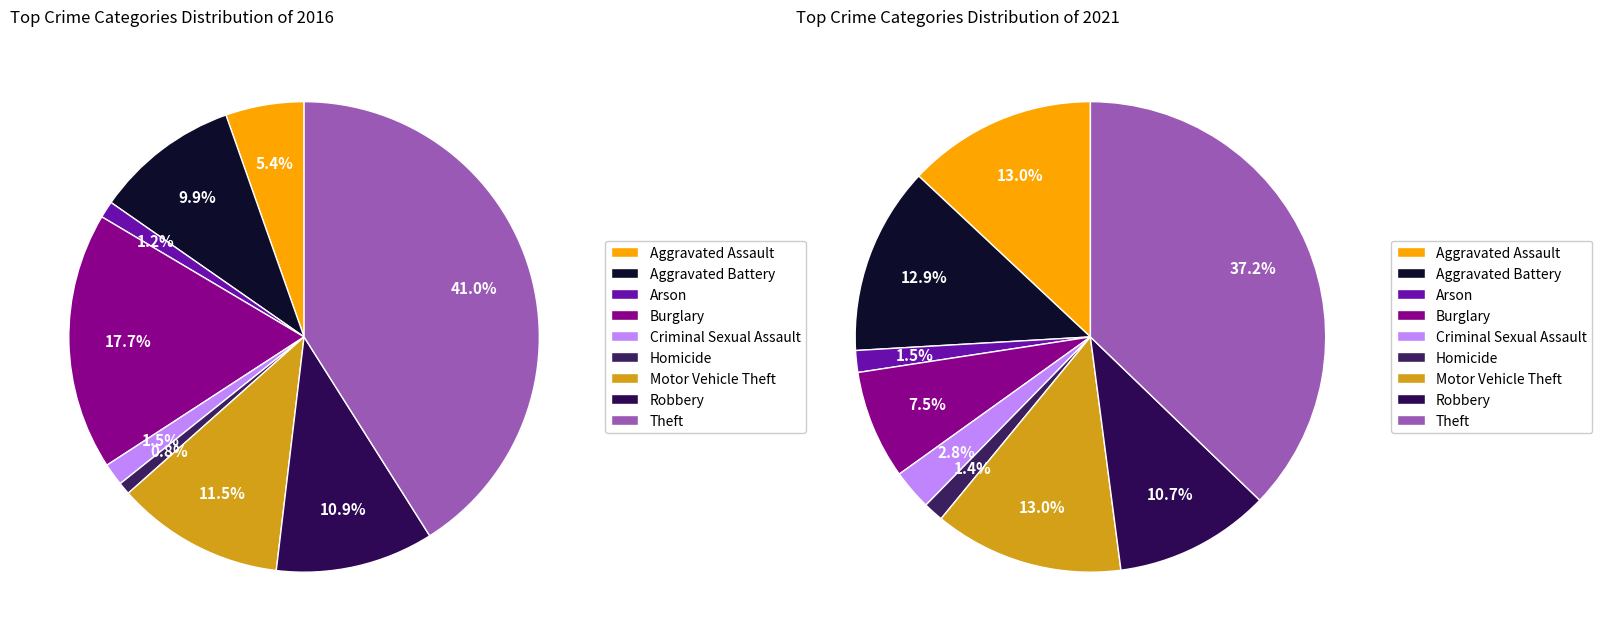

Count the number of slices in the pie.

9